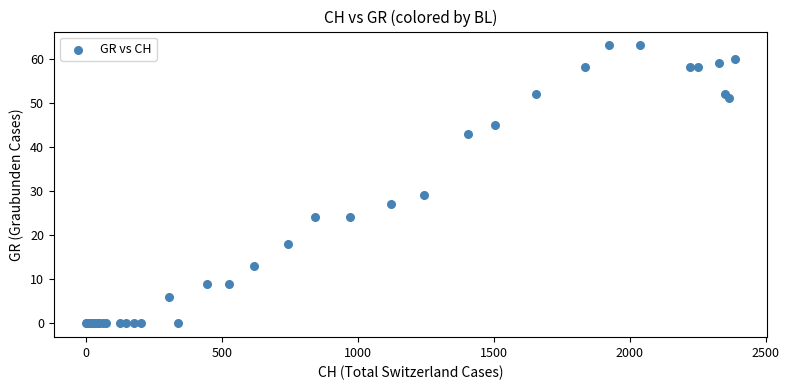

What Y value in the scatter plot is closest to 31?

29